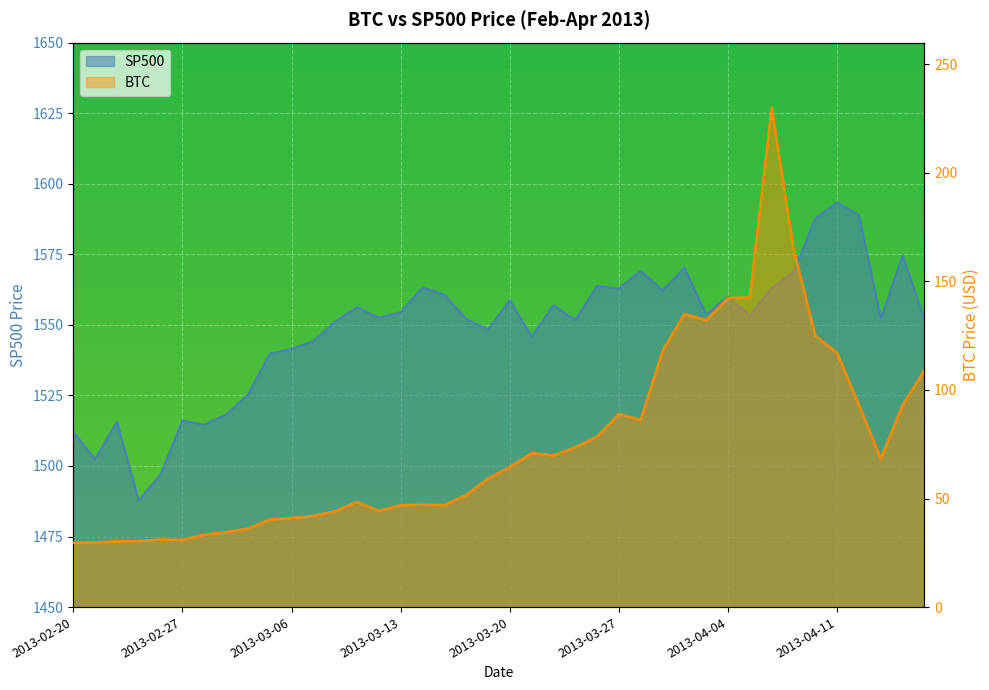

What is the minimum value for SP500?

1487.8